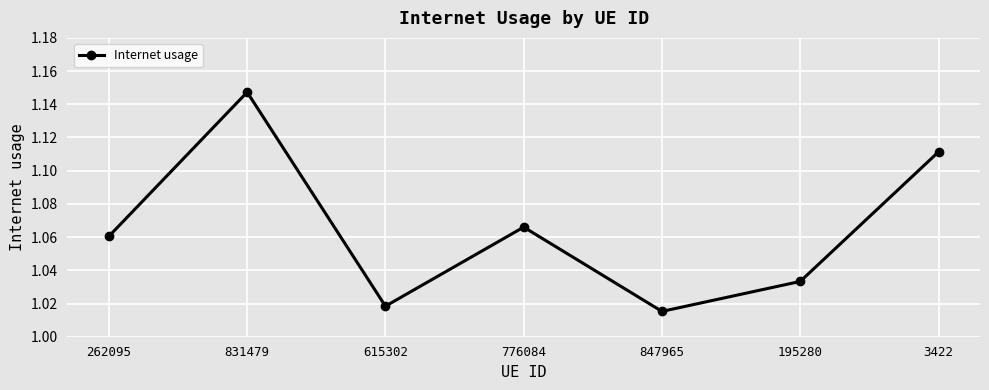

Which category has the highest value across all series?

831479